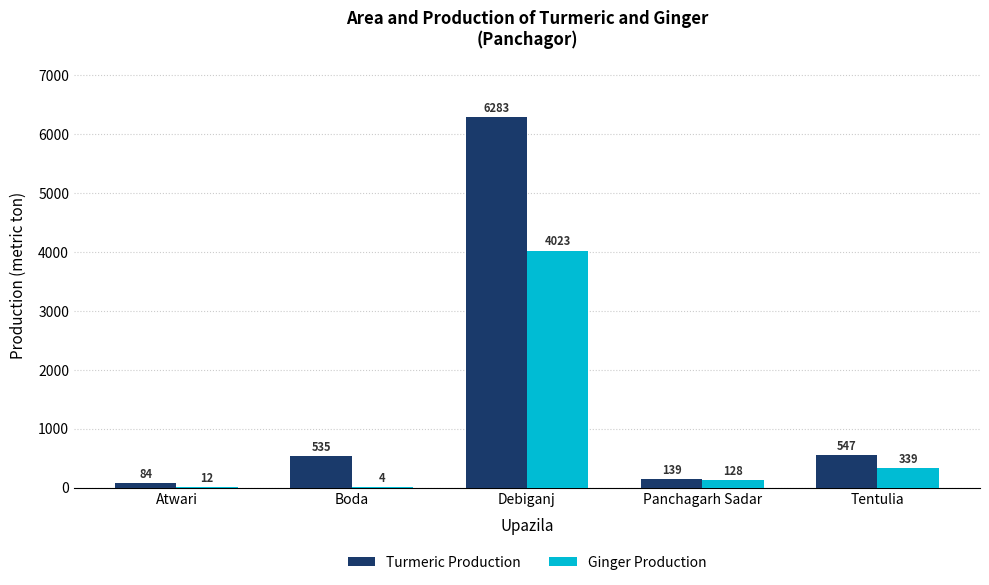

The value of Turmeric Production at Tentulia is 324. True or false?

False